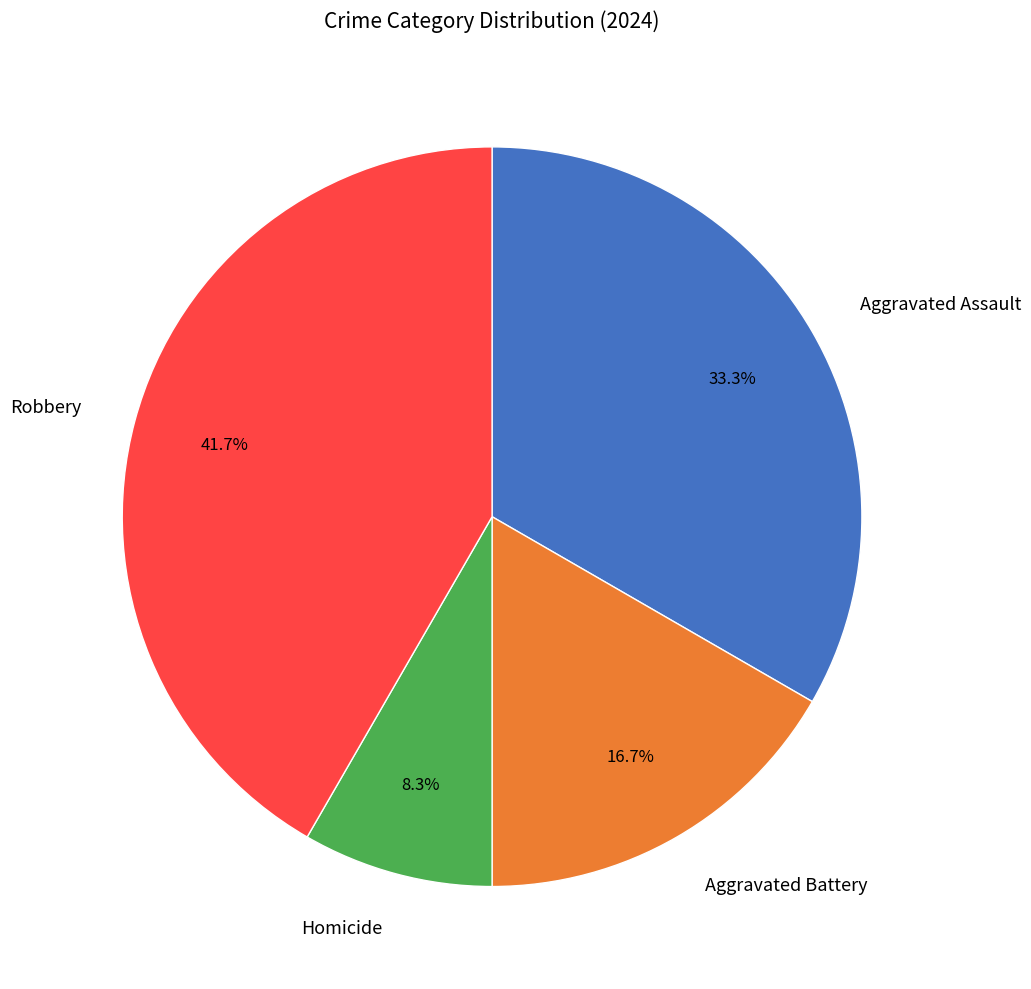

How many segments does this pie chart have?

4